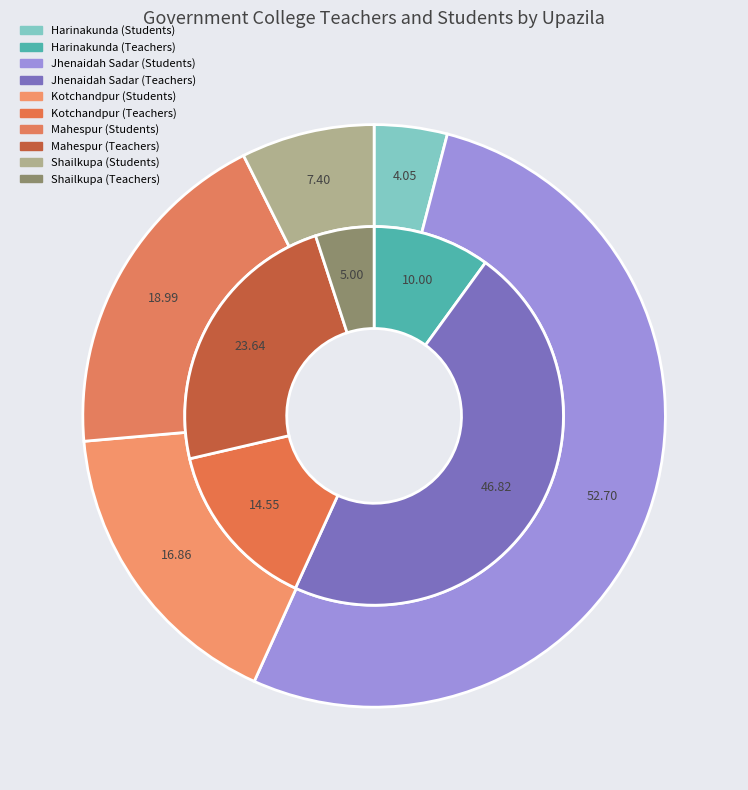

Is there any slice that represents more than half of the pie?

No